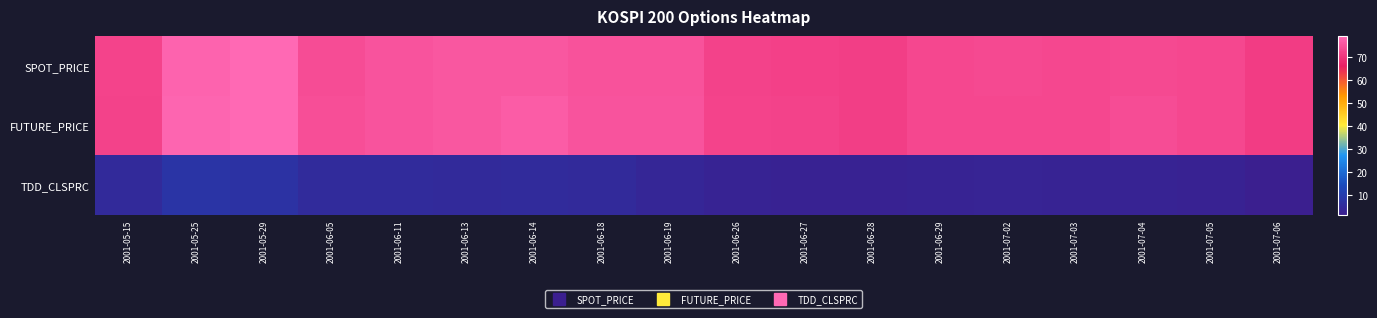

At which category does the chart reach its peak across all series?

2001-05-29